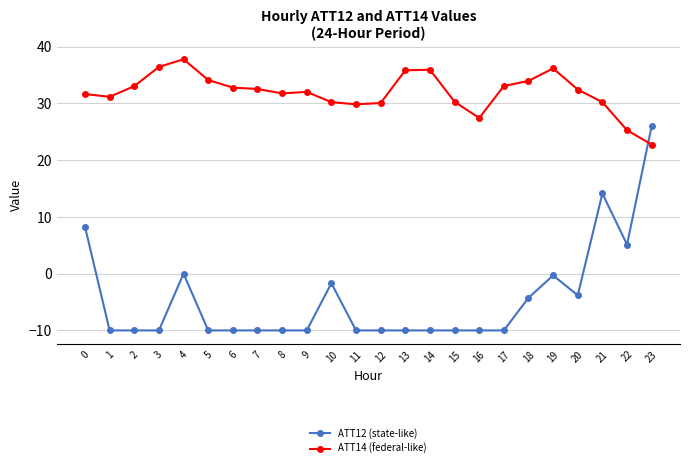

Which category has the highest value in the ATT12 (state-like) series?

23